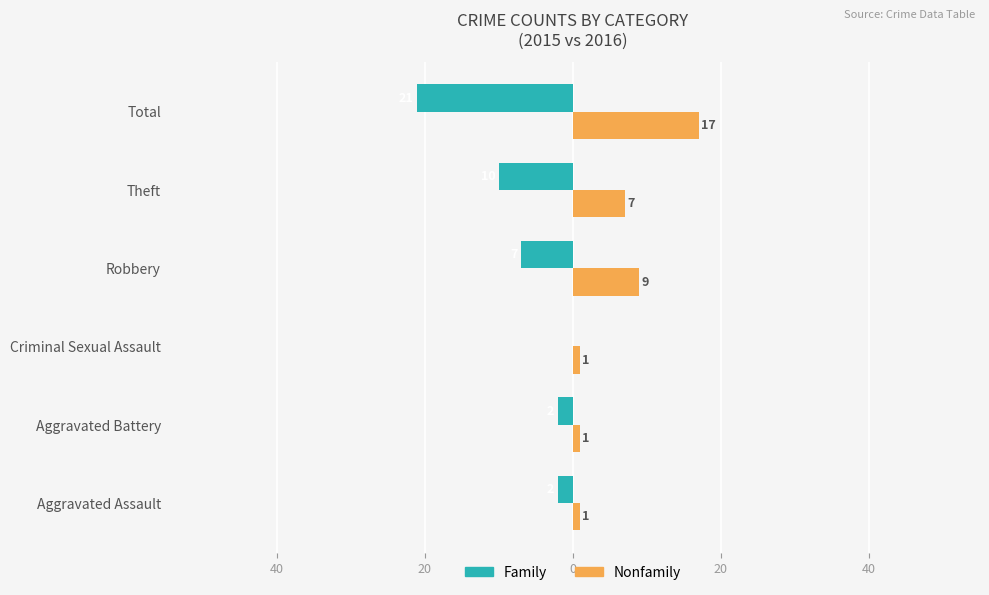

Reading left to right, extract all data points from this chart.

Family: 60=-2	40=-2	20=0	0=-7	20=-10	40=-21
Nonfamily: 60=1	40=1	20=1	0=9	20=7	40=17